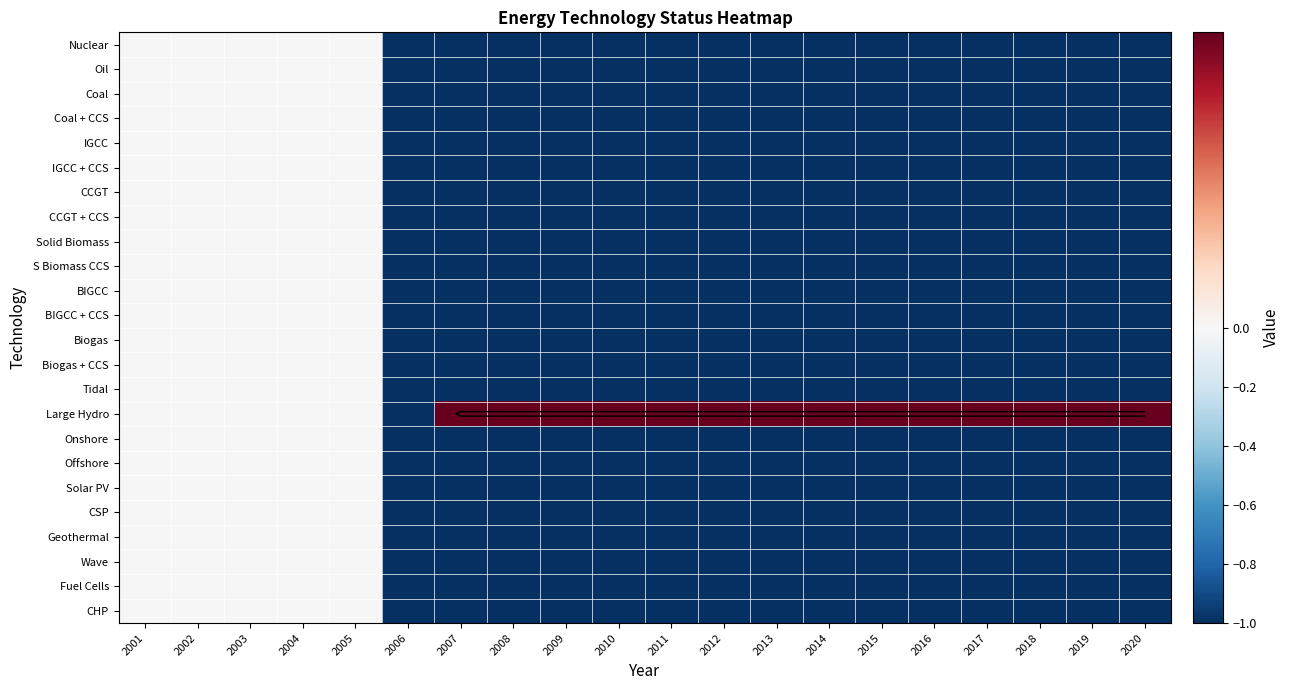

The value of Tidal at 2013 is -1.7. True or false?

False